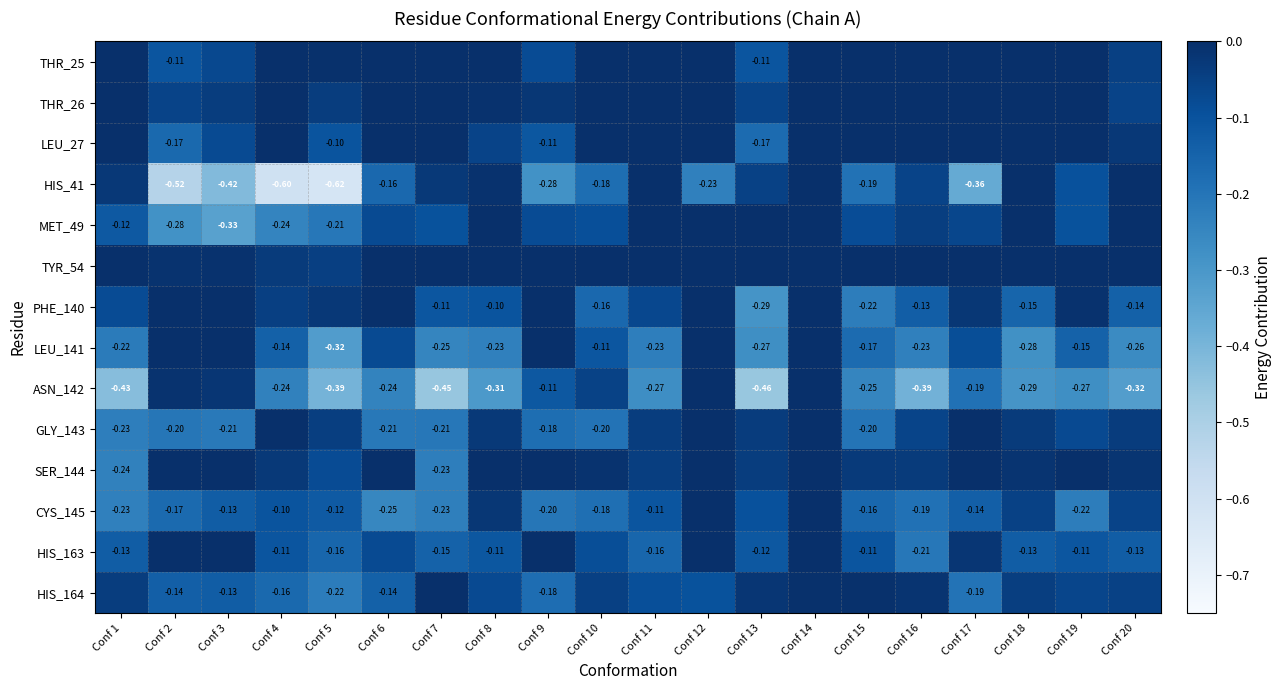

Is the value of THR_26 at Conf 4 greater than the value of TYR_54 at Conf 18?

No